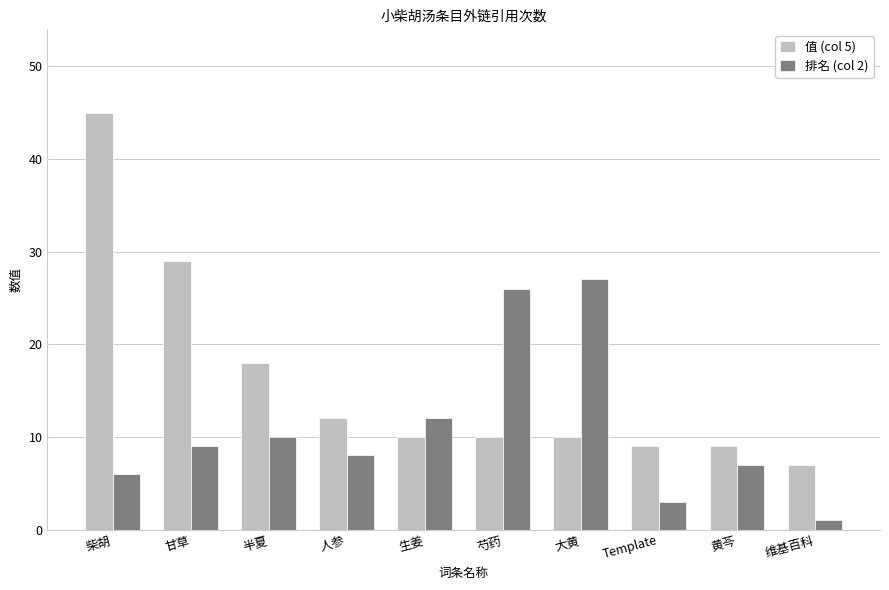

Which series changed the most between 半夏 and Template?

值 (col 5)